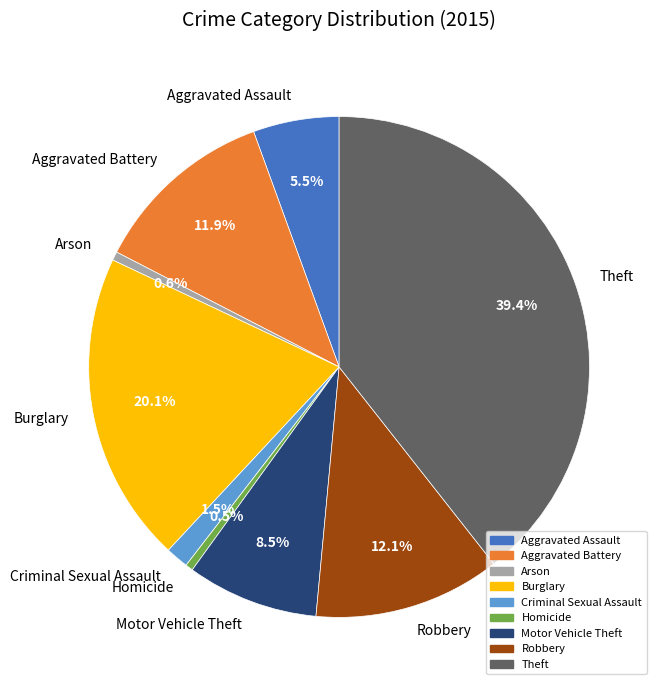

To the nearest percent, what is the combined percentage of Homicide and Criminal Sexual Assault?

2%